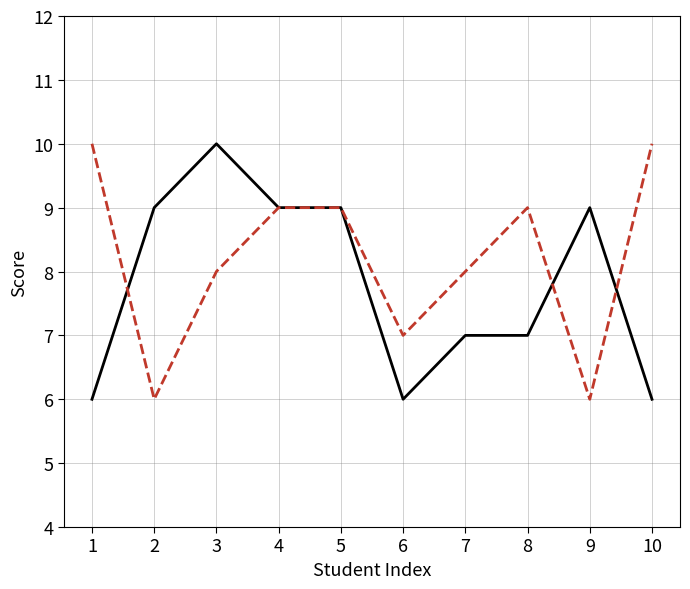

What is the minimum value for _1?

6